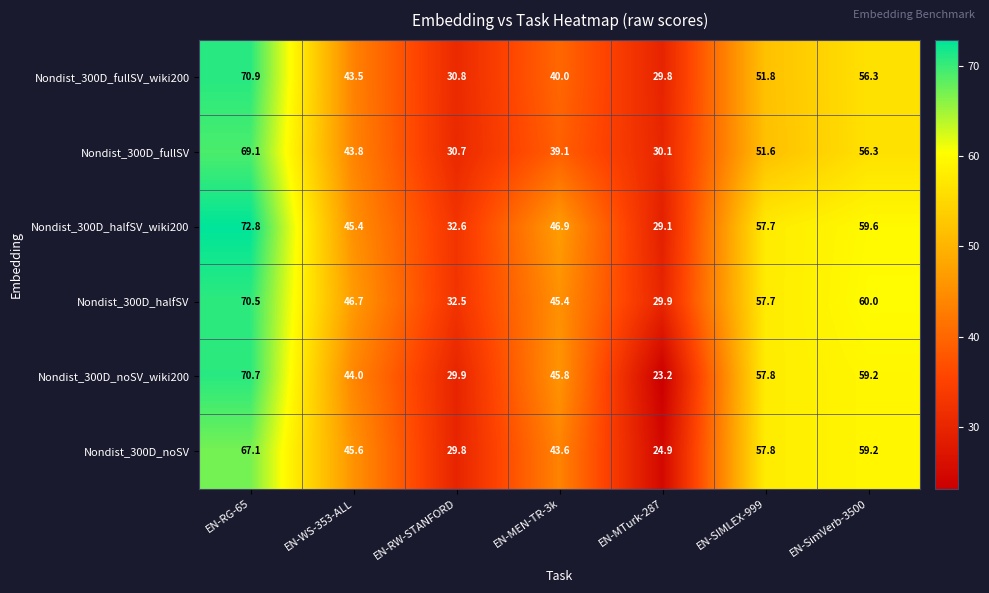

True or false: Nondist_300D_fullSV_wiki200 has a value of 18.5 at EN-MEN-TR-3k.

False